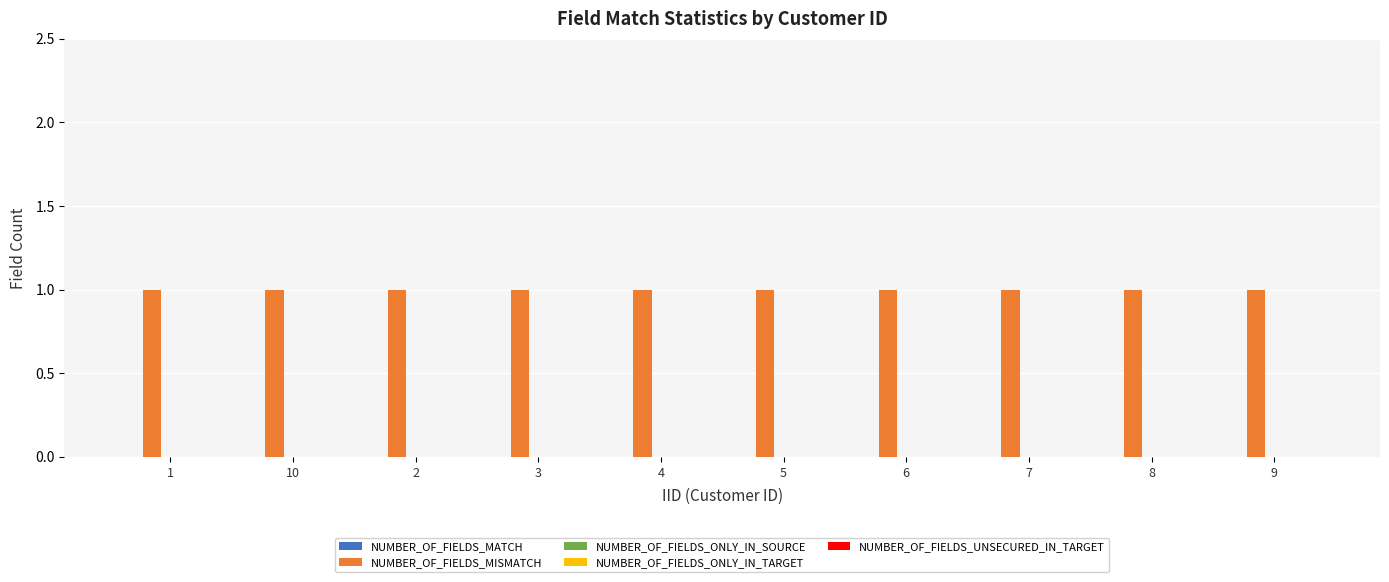

What is the total value across all series at 7?

1